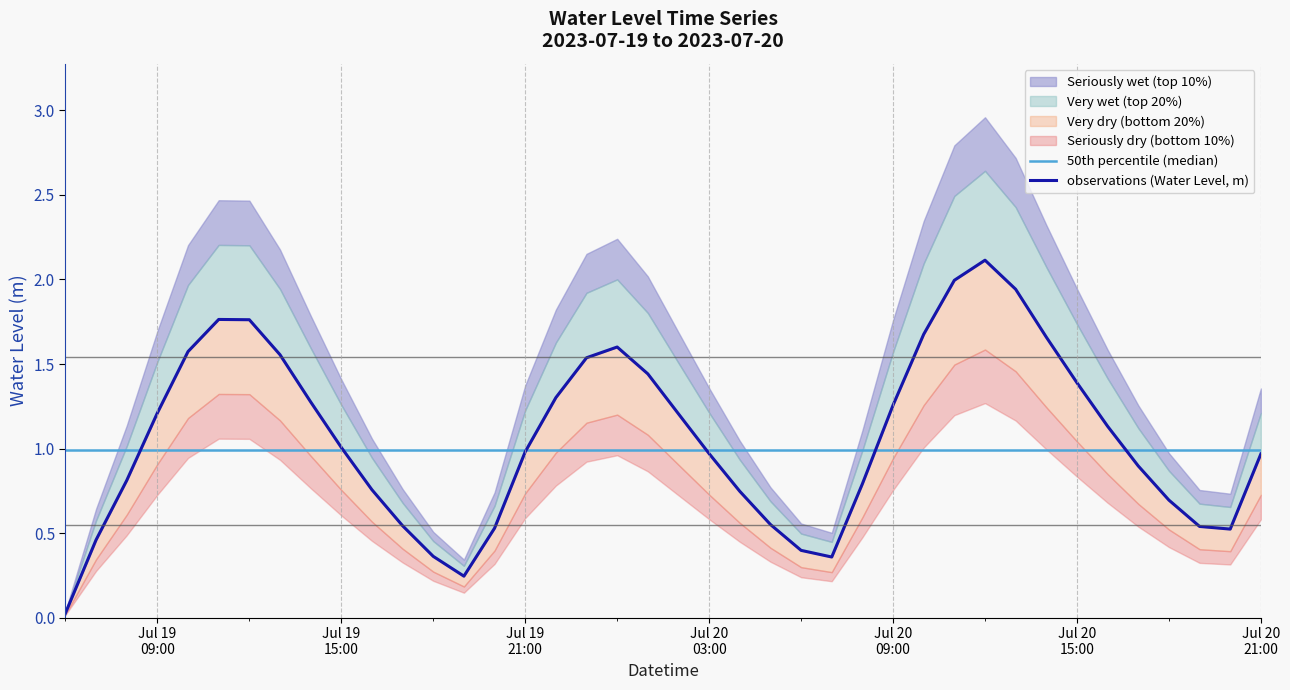

Reading left to right, extract all data points from this chart.

50th percentile (median): 1.0	1.0	1.0	1.0	1.0	1.0	1.0	1.0	1.0	1.0	1.0	1.0	1.0	1.0	1.0	1.0	1.0	1.0	1.0	1.0	1.0	1.0	1.0	1.0	1.0	1.0	1.0	1.0	1.0	1.0	1.0	1.0	1.0	1.0	1.0	1.0	1.0	1.0	1.0	1.0
observations (Water Level, m): 0.0	0.5	0.8	1.2	1.6	1.8	1.8	1.6	1.3	1.0	0.8	0.5	0.4	0.2	0.5	1.0	1.3	1.5	1.6	1.4	1.2	1.0	0.7	0.6	0.4	0.4	0.8	1.3	1.7	2.0	2.1	1.9	1.7	1.4	1.1	0.9	0.7	0.5	0.5	1.0